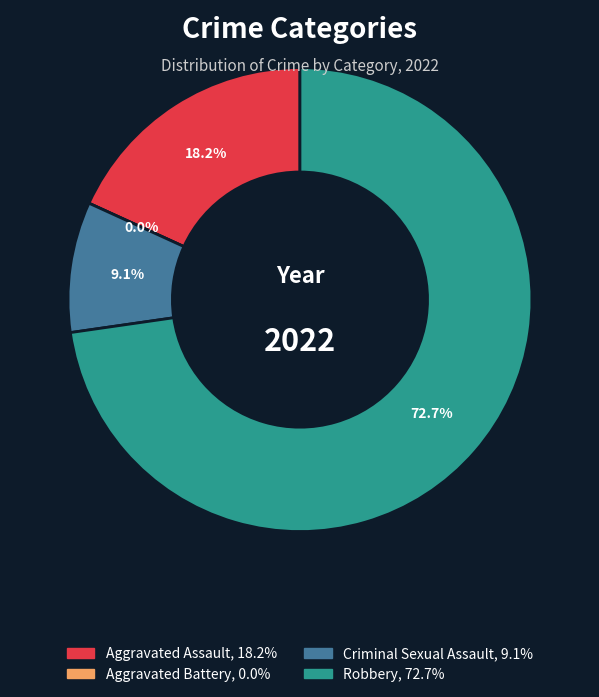

How many segments does this pie chart have?

4